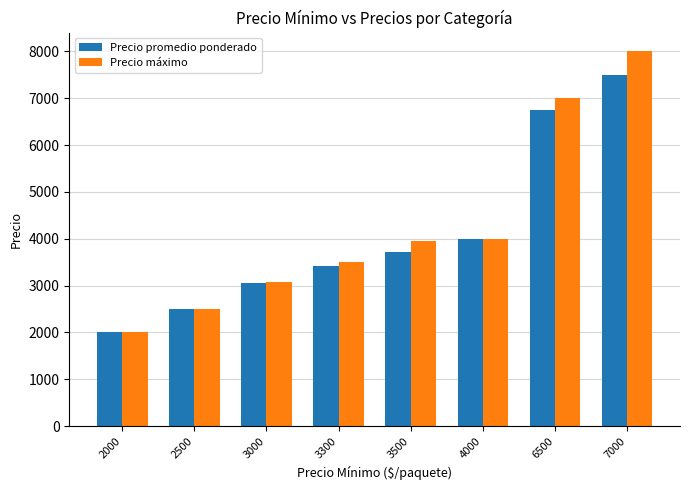

Which series has the widest spread of values?

Precio máximo